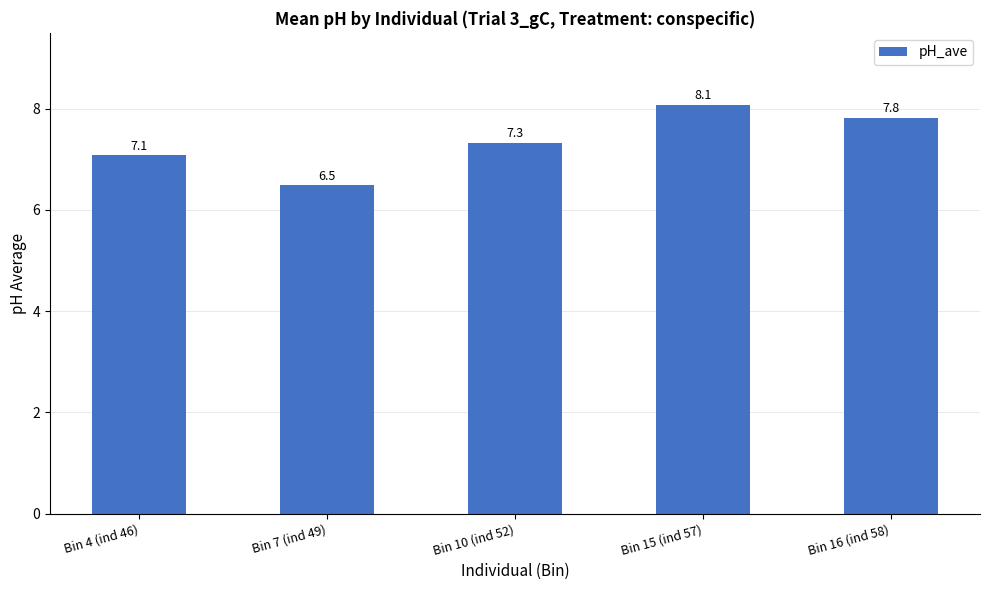

What is the label of the 4th bar from the right?

Bin 7 (ind 49)